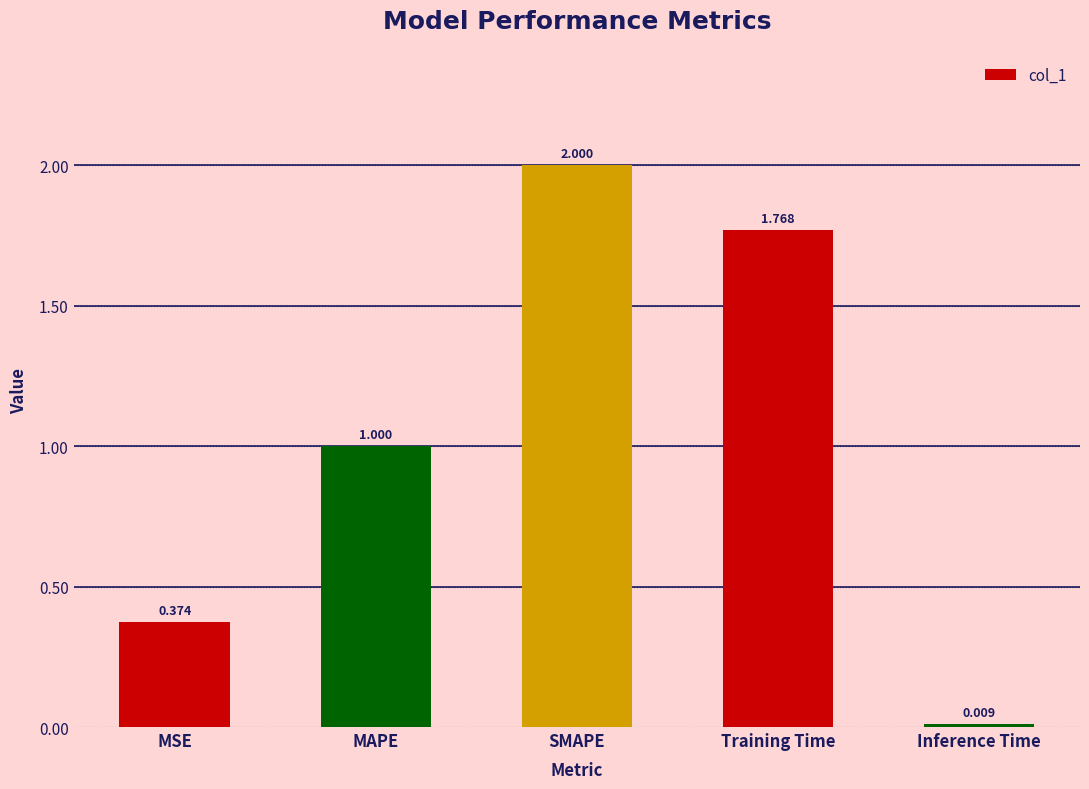

How many bars are there in total?

5